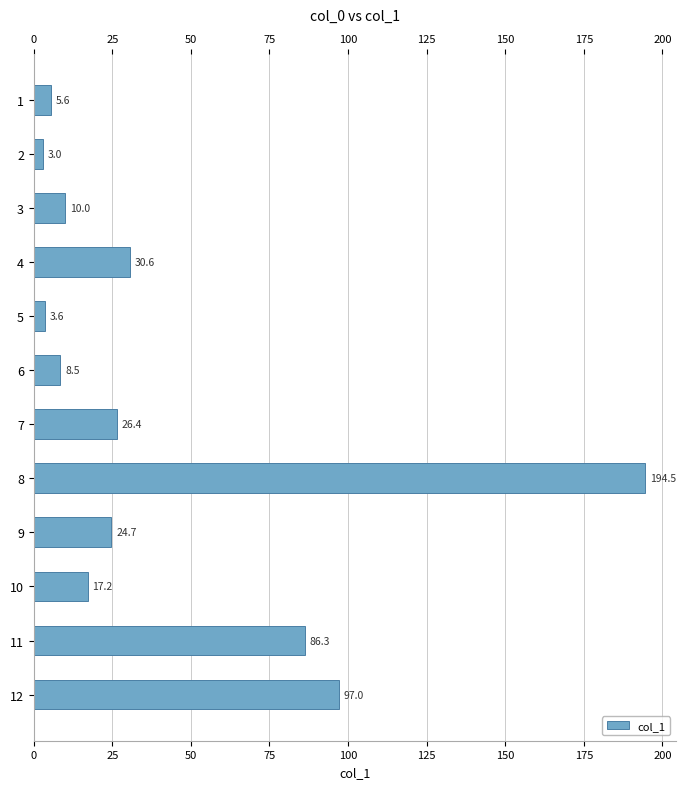

Reading top to bottom, list all the values displayed in this chart.

1=5.6	2=3.0	3=10.0	4=30.6	5=3.6	6=8.5	7=26.4	8=194.5	9=24.7	10=17.2	11=86.3	12=97.0